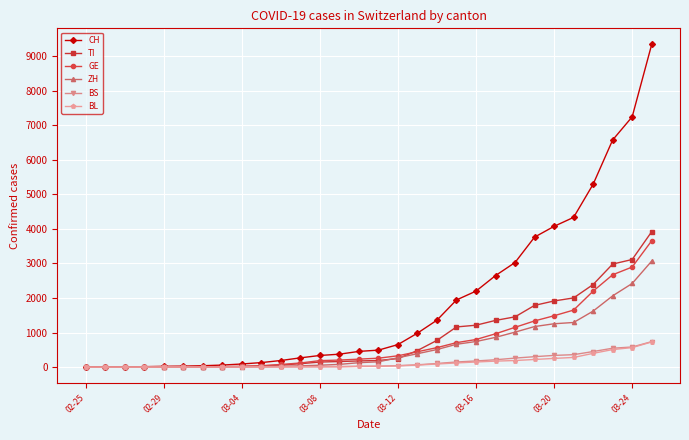

Which series has the largest total across all categories?

CH